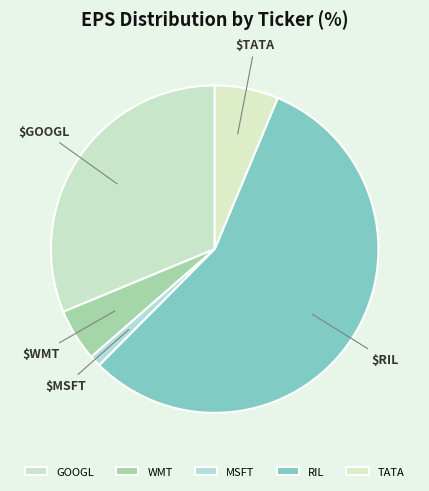

What is the largest slice in the pie chart?

RIL